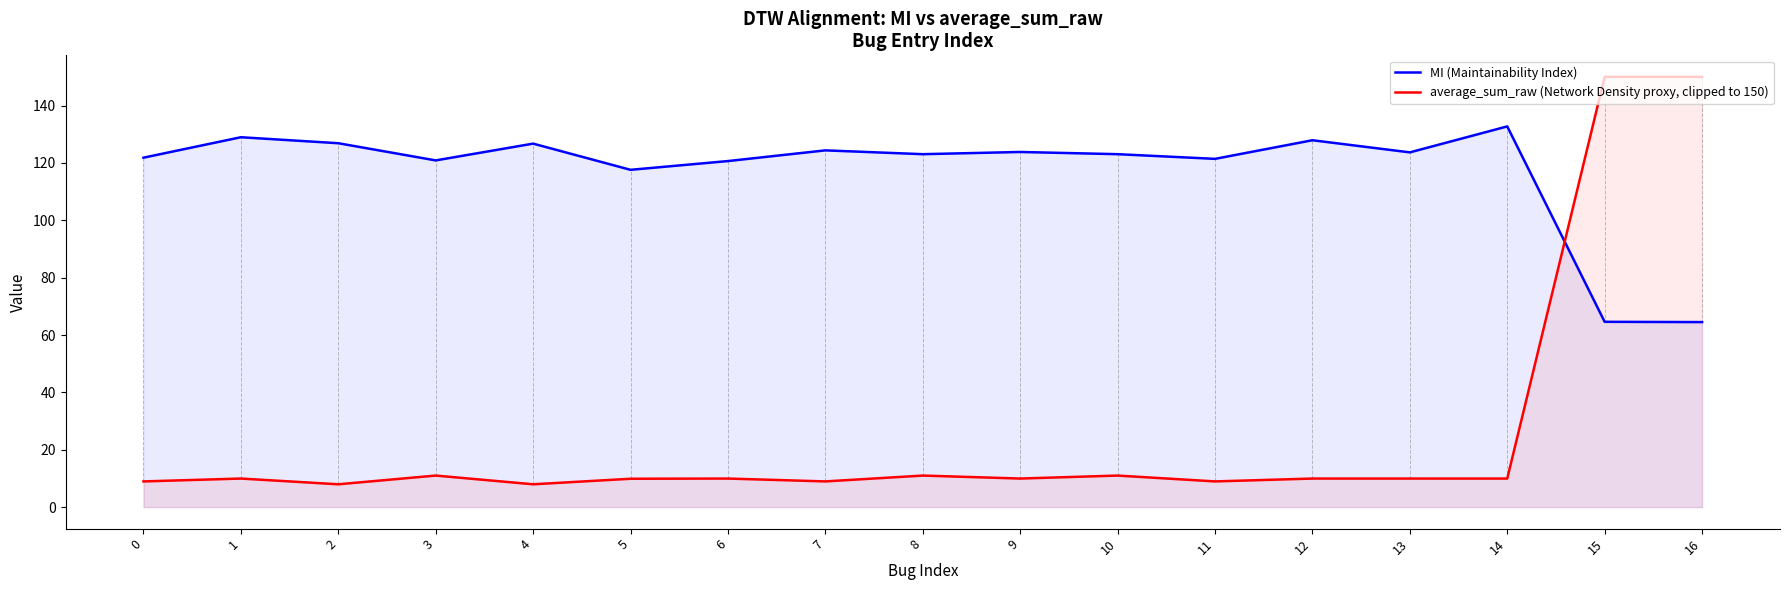

How many data points in MI (Maintainability Index) are above 123?

10